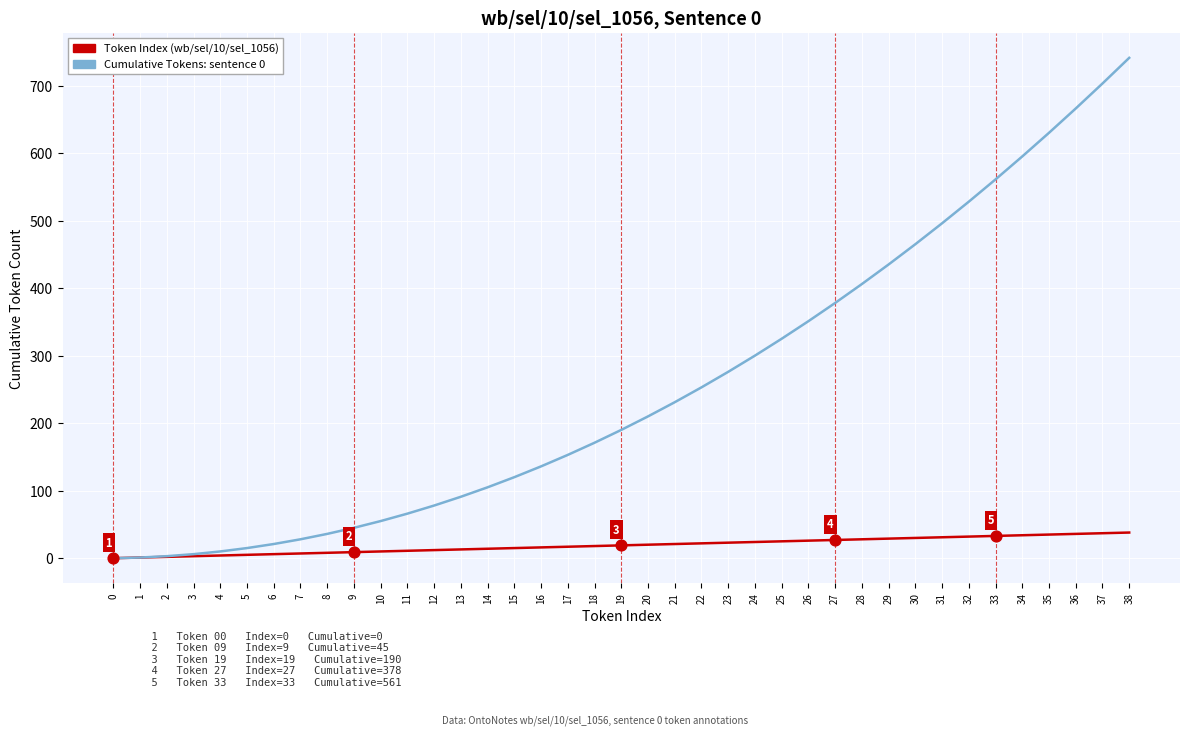

Which series has the largest range (max minus min)?

Cumulative Tokens: sentence 0